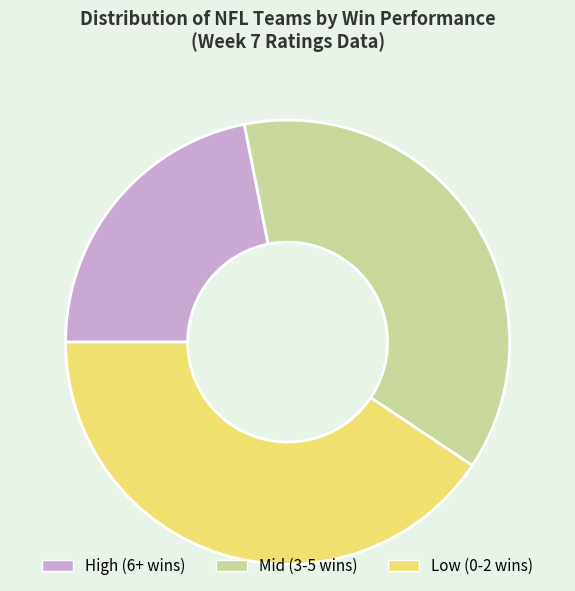

What is the largest slice in the pie chart?

Low (0-2 wins)